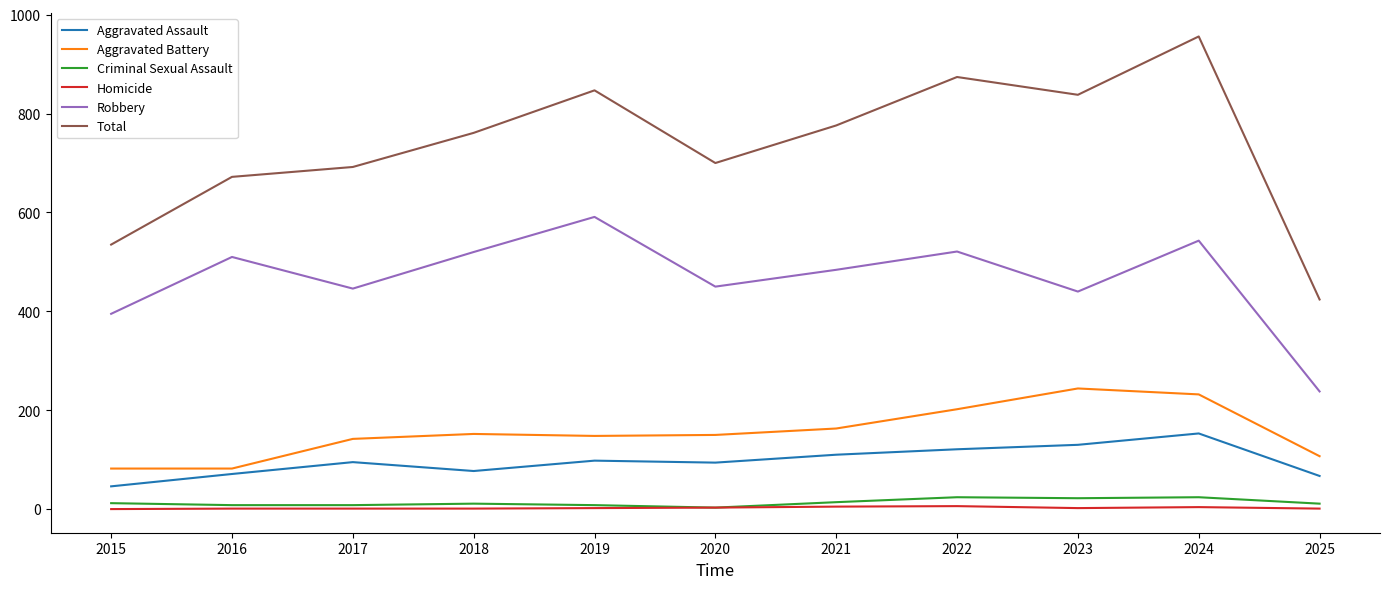

Which series has the largest total across all categories?

Total